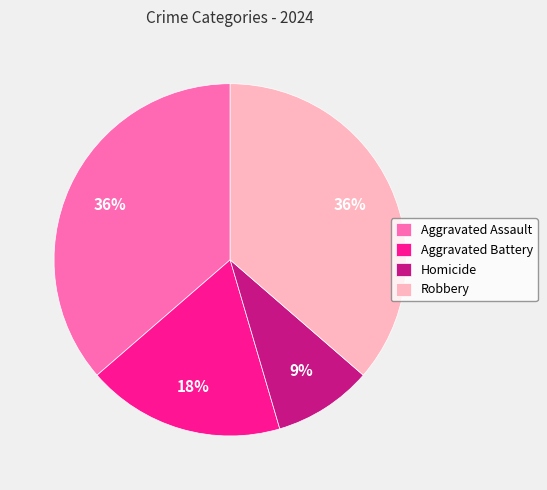

Is Robbery the majority of the pie?

No